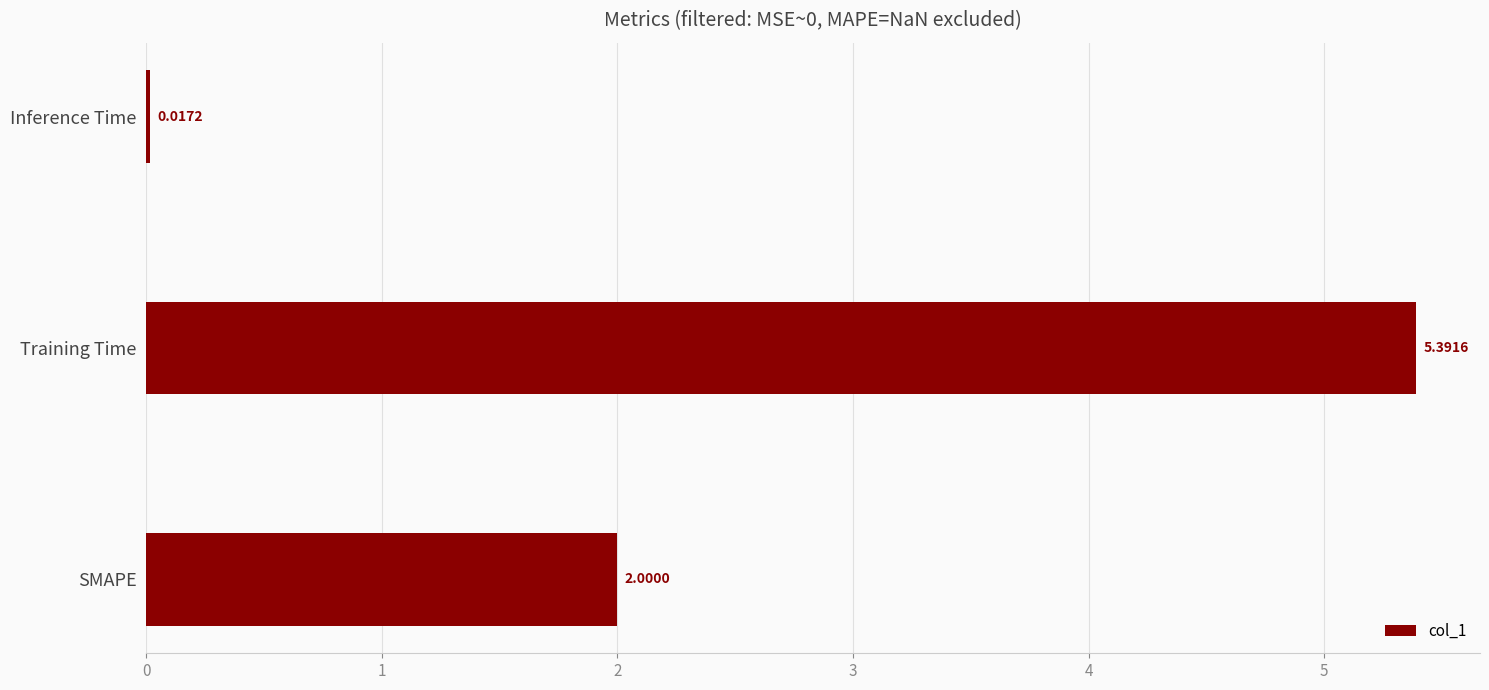

Rank the categories by value from lowest to highest.

Inference Time, SMAPE, Training Time